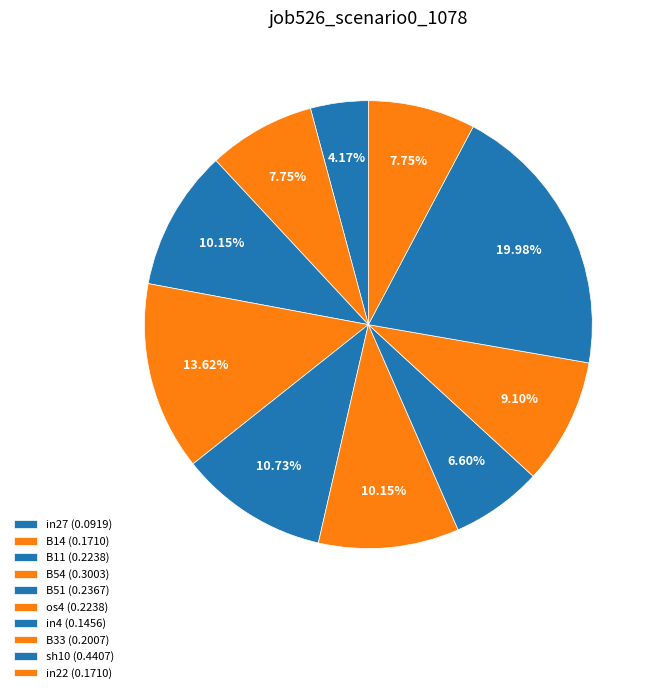

Count the number of slices in the pie.

10